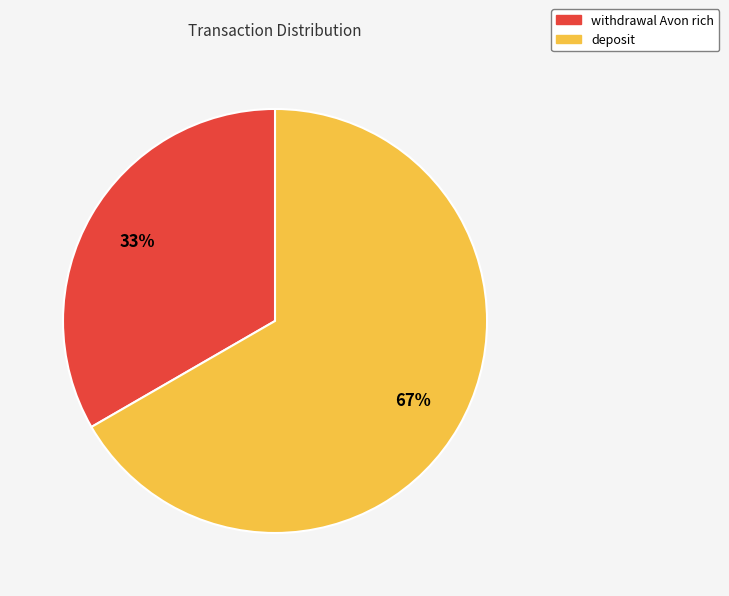

What is the smallest slice in the pie chart?

withdrawal Avon rich